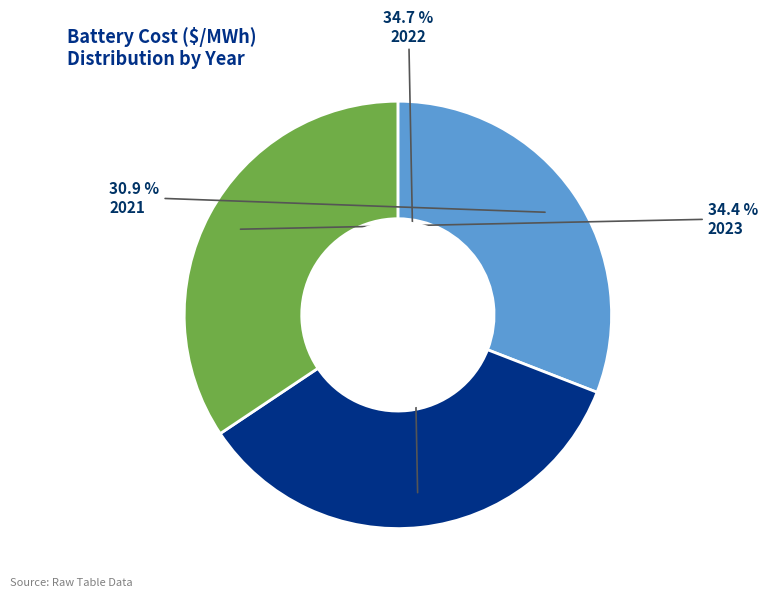

The 2023 slice represents 24% of the pie. True or false?

False